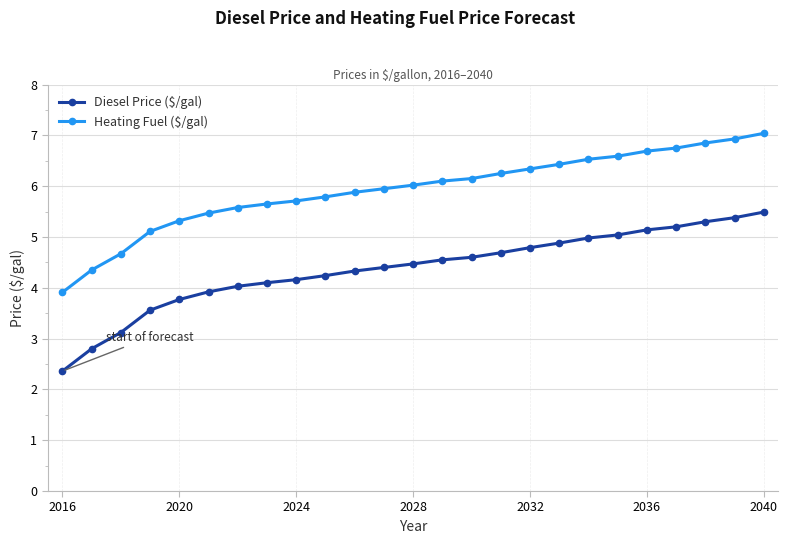

What is the smallest value displayed?

2.4